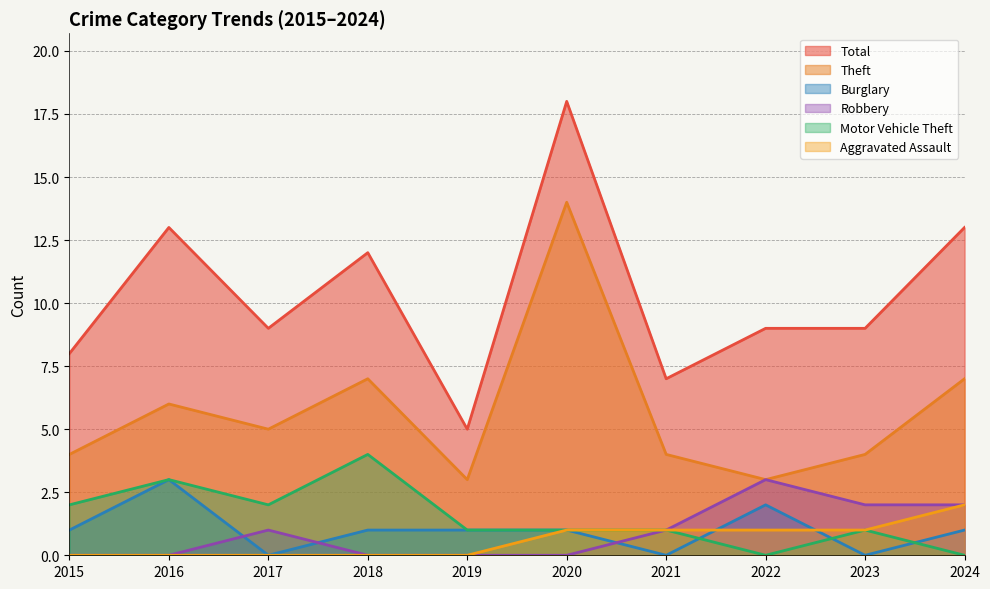

Count the Burglary values in the range 0 to 1.

8